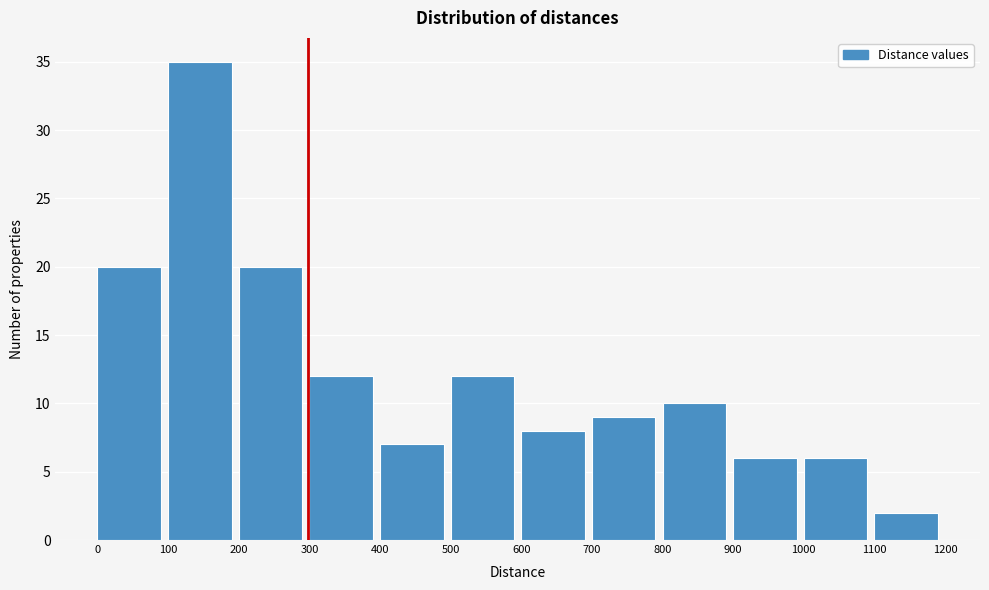

Reading left to right, transcribe this chart: for each bar, give the range it covers on the x-axis and its height. The values are not printed on the chart, so give them approximately, as read against the axis.

0 to 100: 20
100 to 200: 35
200 to 300: 20
300 to 400: 12
400 to 500: 7
500 to 600: 12
600 to 700: 8
700 to 800: 9
800 to 900: 10
900 to 1000: 6
1000 to 1100: 6
1100 to 1200: 2